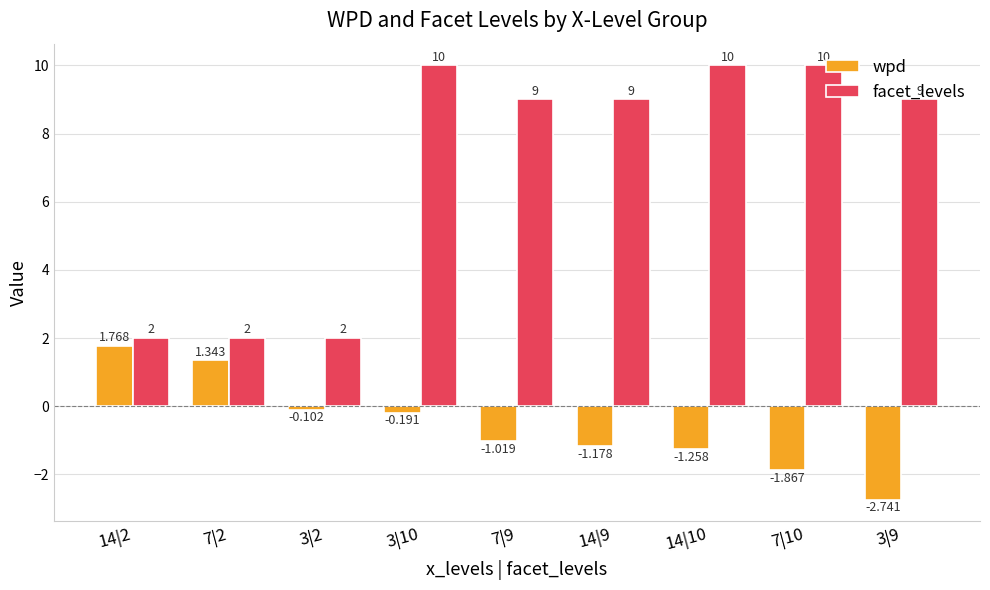

Is it true that facet_levels equals 13.5 at 3|9?

False